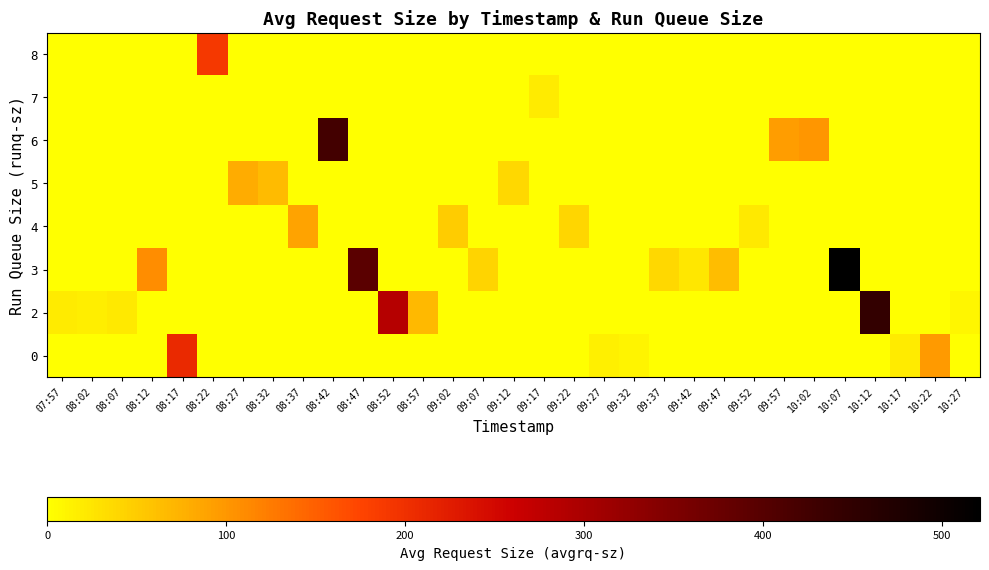

Reading left to right, what are all the values shown in this chart?

row_0: 0.0	0.0	0.0	0.0	208.7	0.0	0.0	0.0	0.0	0.0	0.0	0.0	0.0	0.0	0.0	0.0	0.0	0.0	15.9	10.4	0.0	0.0	0.0	0.0	0.0	0.0	0.0	0.0	19.3	96.8	0.0
row_1: 20.0	18.1	22.2	0.0	0.0	0.0	0.0	0.0	0.0	0.0	0.0	285.8	68.8	0.0	0.0	0.0	0.0	0.0	0.0	0.0	0.0	0.0	0.0	0.0	0.0	0.0	0.0	445.3	0.0	0.0	10.1
row_2: 0.0	0.0	0.0	108.5	0.0	0.0	0.0	0.0	0.0	0.0	393.2	0.0	0.0	0.0	41.4	0.0	0.0	0.0	0.0	0.0	36.7	23.4	63.2	0.0	0.0	0.0	521.3	0.0	0.0	0.0	0.0
row_3: 0.0	0.0	0.0	0.0	0.0	0.0	0.0	0.0	88.9	0.0	0.0	0.0	0.0	49.9	0.0	0.0	0.0	40.4	0.0	0.0	0.0	0.0	0.0	20.8	0.0	0.0	0.0	0.0	0.0	0.0	0.0
row_4: 0.0	0.0	0.0	0.0	0.0	0.0	80.0	66.2	0.0	0.0	0.0	0.0	0.0	0.0	0.0	37.4	0.0	0.0	0.0	0.0	0.0	0.0	0.0	0.0	0.0	0.0	0.0	0.0	0.0	0.0	0.0
row_5: 0.0	0.0	0.0	0.0	0.0	0.0	0.0	0.0	0.0	422.0	0.0	0.0	0.0	0.0	0.0	0.0	0.0	0.0	0.0	0.0	0.0	0.0	0.0	0.0	94.9	101.7	0.0	0.0	0.0	0.0	0.0
row_6: 0.0	0.0	0.0	0.0	0.0	0.0	0.0	0.0	0.0	0.0	0.0	0.0	0.0	0.0	0.0	0.0	18.9	0.0	0.0	0.0	0.0	0.0	0.0	0.0	0.0	0.0	0.0	0.0	0.0	0.0	0.0
row_7: 0.0	0.0	0.0	0.0	0.0	190.2	0.0	0.0	0.0	0.0	0.0	0.0	0.0	0.0	0.0	0.0	0.0	0.0	0.0	0.0	0.0	0.0	0.0	0.0	0.0	0.0	0.0	0.0	0.0	0.0	0.0